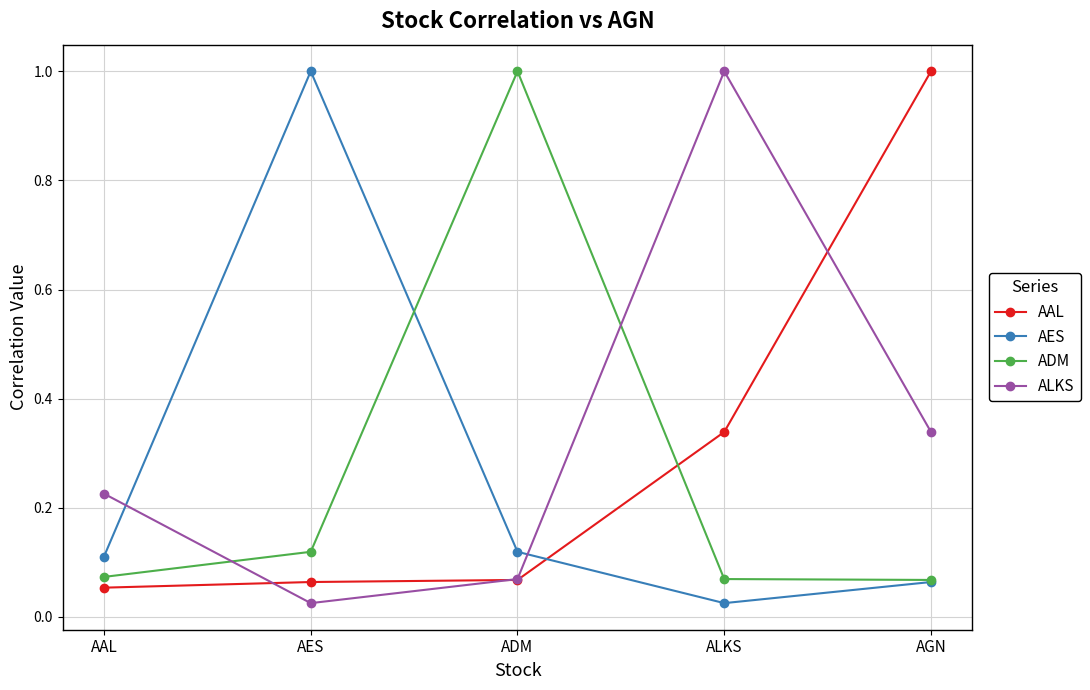

What is the sum of all ALKS values?

1.7